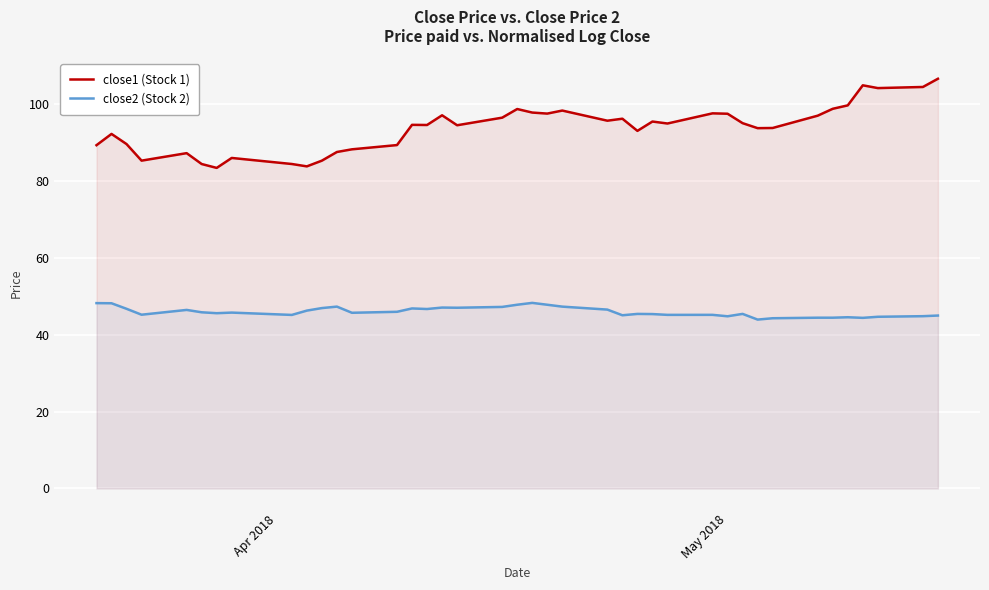

List the series in order of their overall mean, highest first.

close1 (Stock 1), close2 (Stock 2)